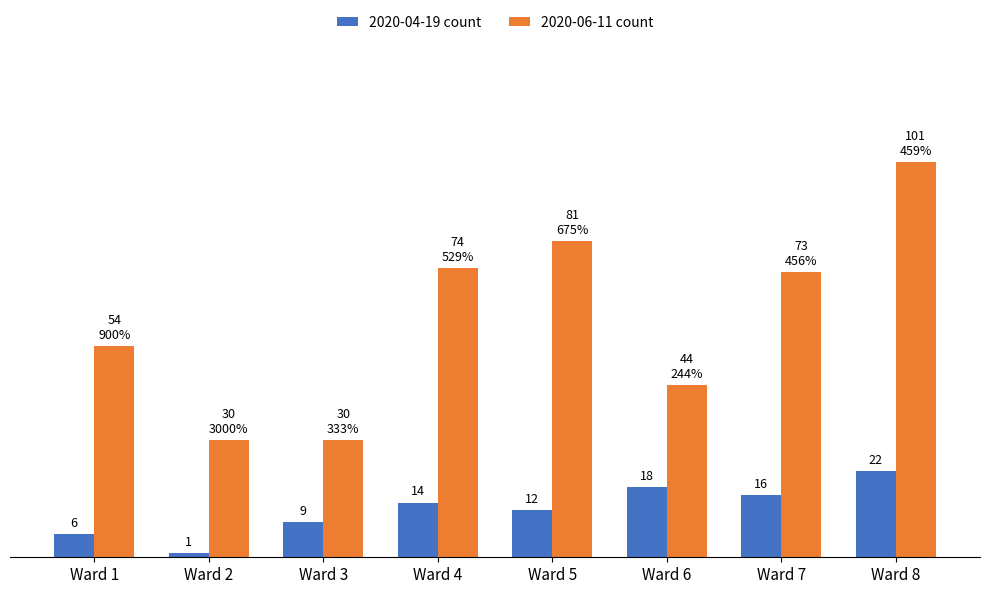

Rank the series by their maximum value, from highest to lowest.

2020-06-11 count, 2020-04-19 count